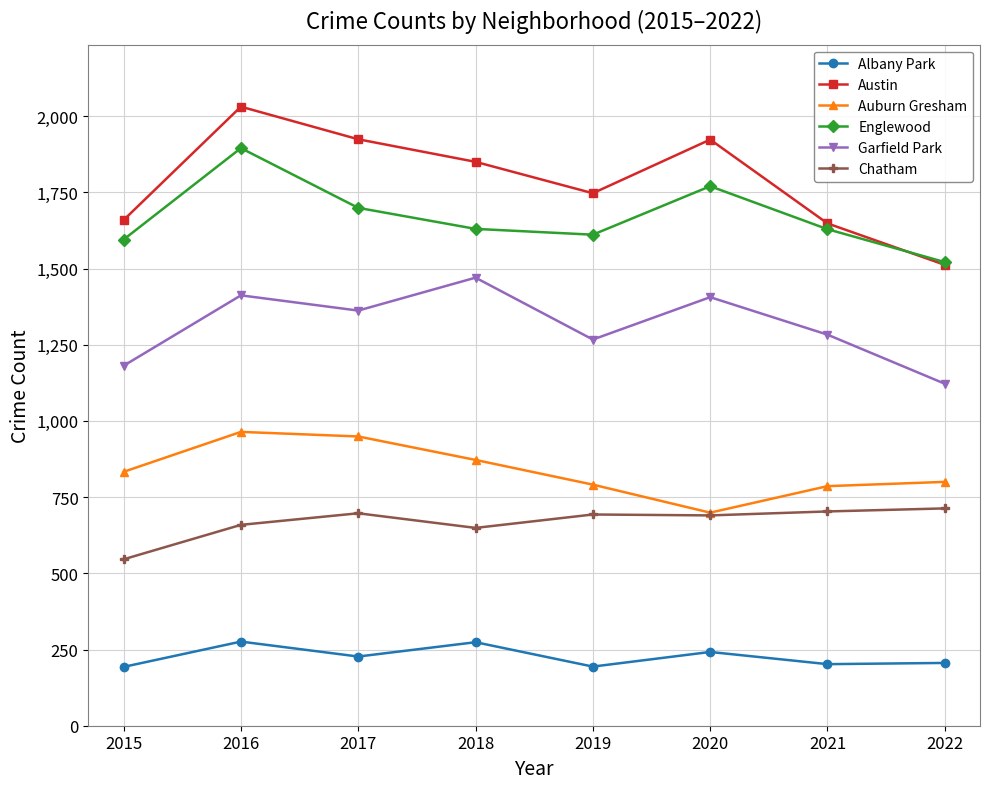

How many data points does each series have?

8